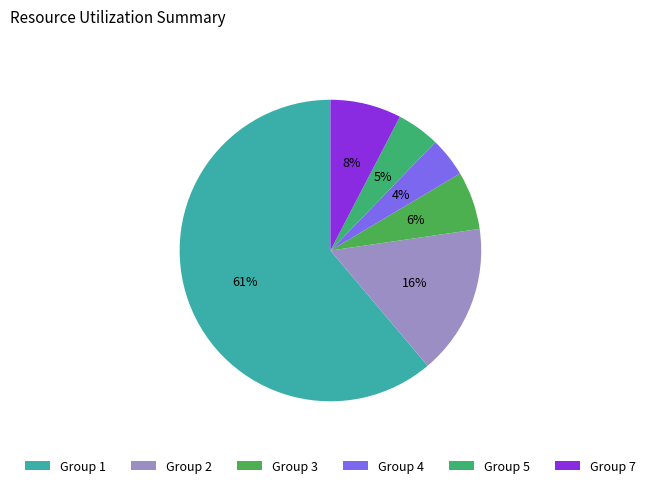

Count the number of slices in the pie.

6